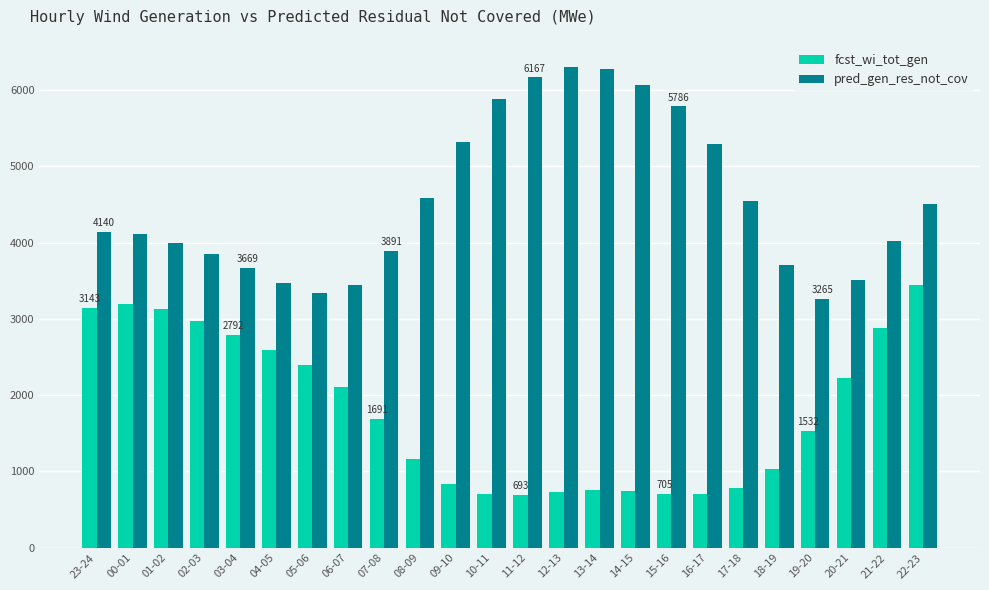

Rank the series by their average value, from lowest to highest.

fcst_wi_tot_gen, pred_gen_res_not_cov